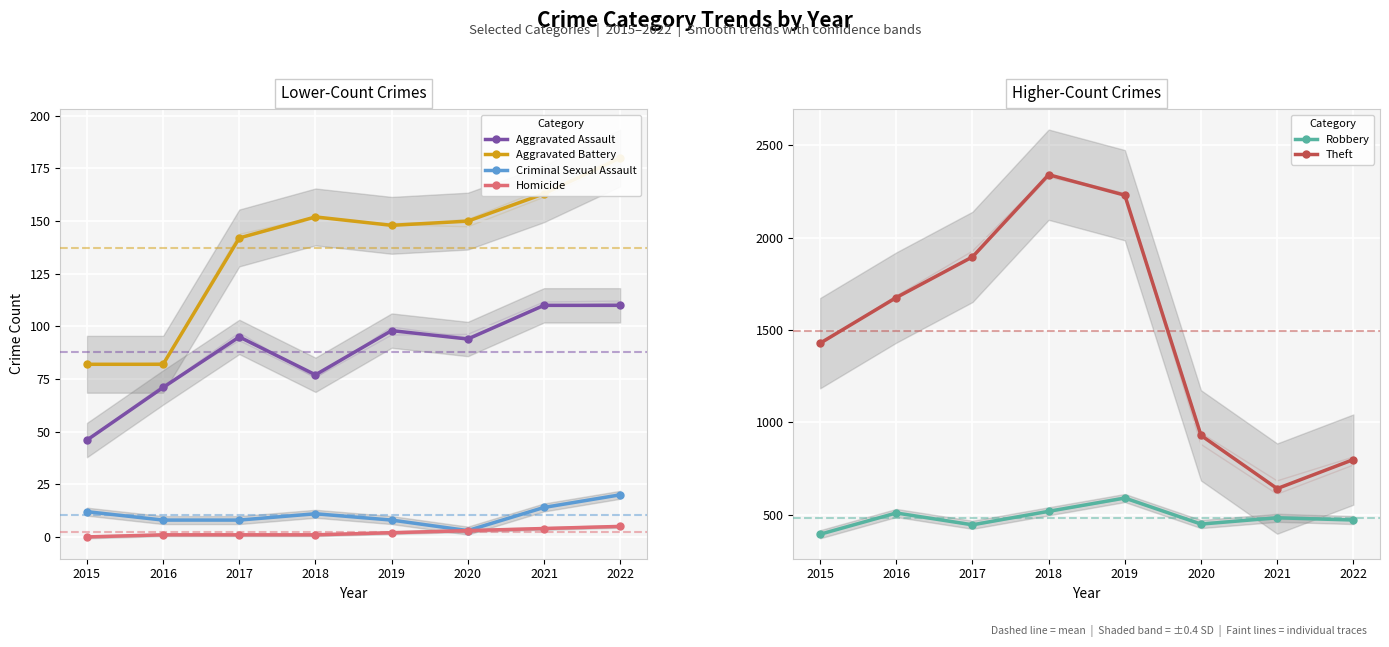

How many values in the Homicide series exceed 2?

3